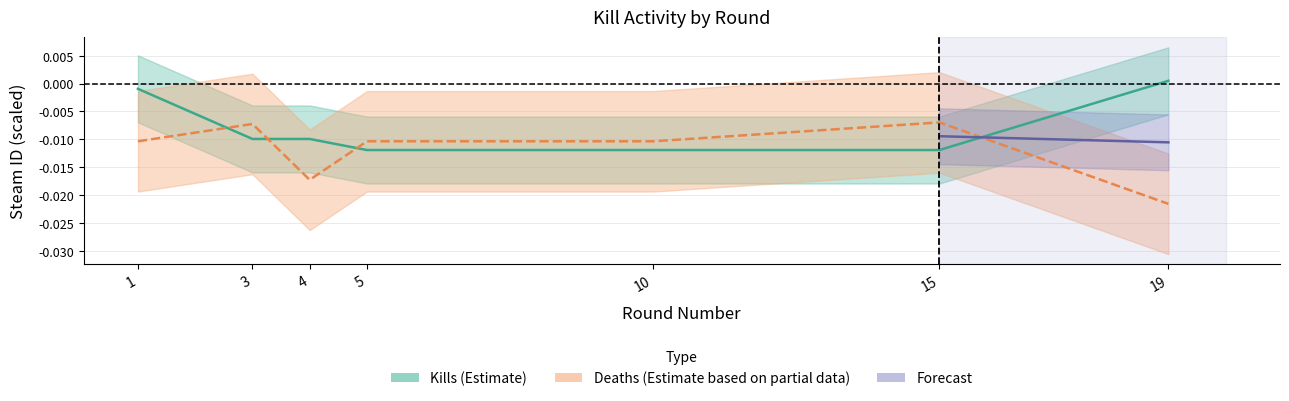

True or false: Kills (Estimate) and Deaths (Estimate based on partial data) cross at least once.

True